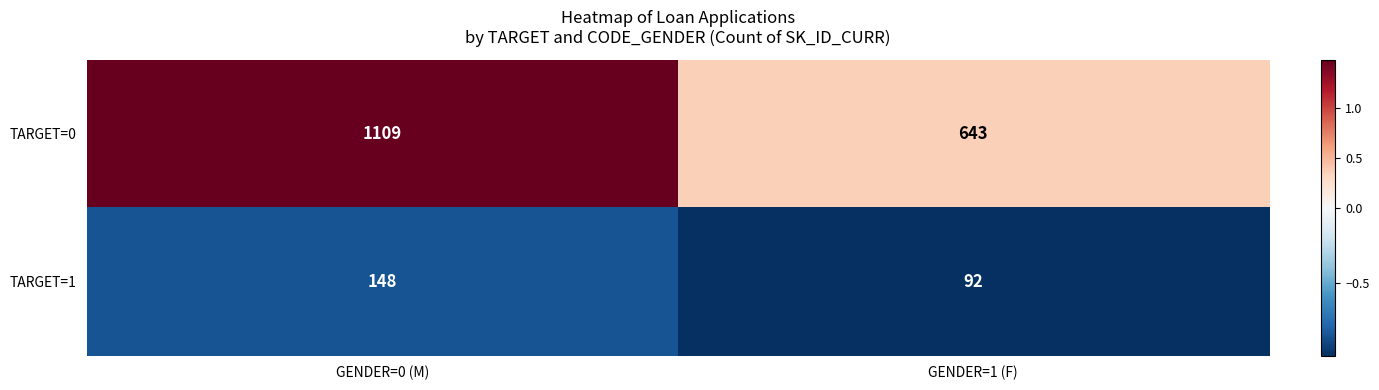

What is the sum of all TARGET=1 values?

240